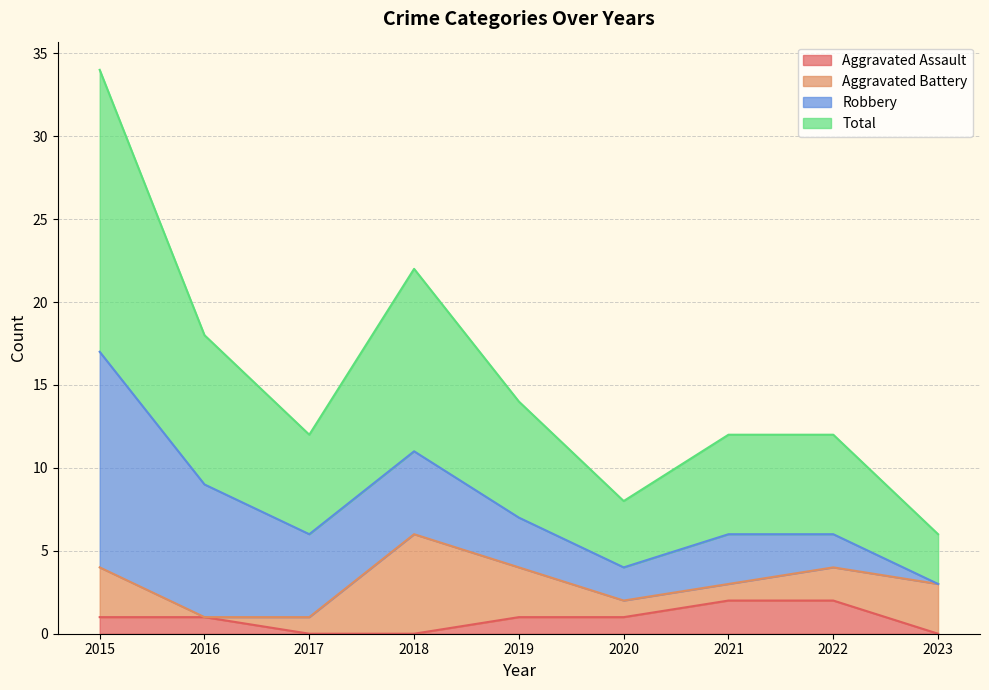

True or false: Aggravated Assault and Total cross at least once.

False